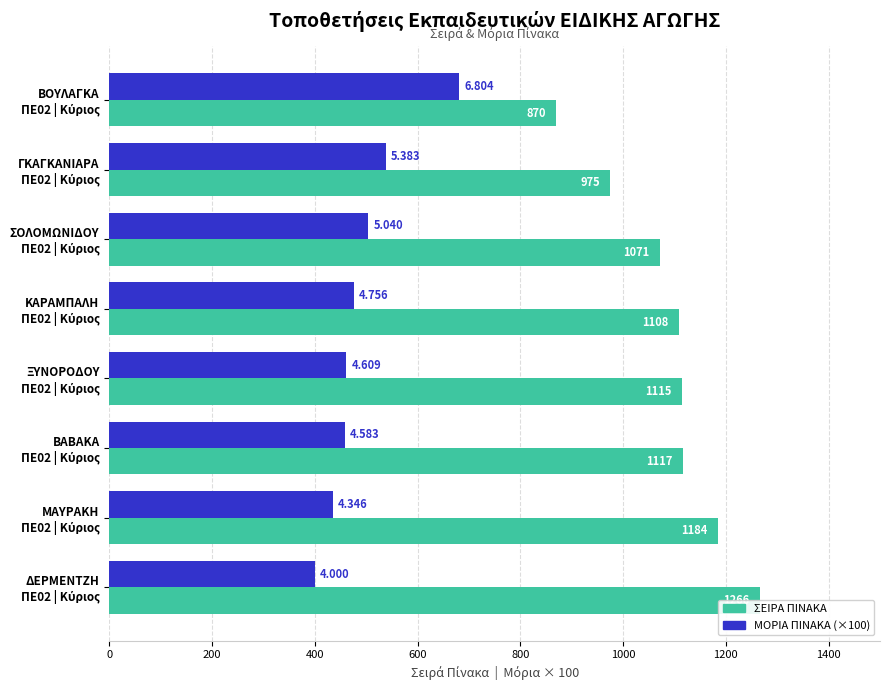

Reading left to right, what are all the values shown in this chart?

ΣΕΙΡΑ ΠΙΝΑΚΑ: 870.0	975.0	1071.0	1108.0	1115.0	1117.0	1184.0	1266.0
ΜΟΡΙΑ ΠΙΝΑΚΑ (×100): 680.4	538.3	504.0	475.6	460.9	458.3	434.6	400.0